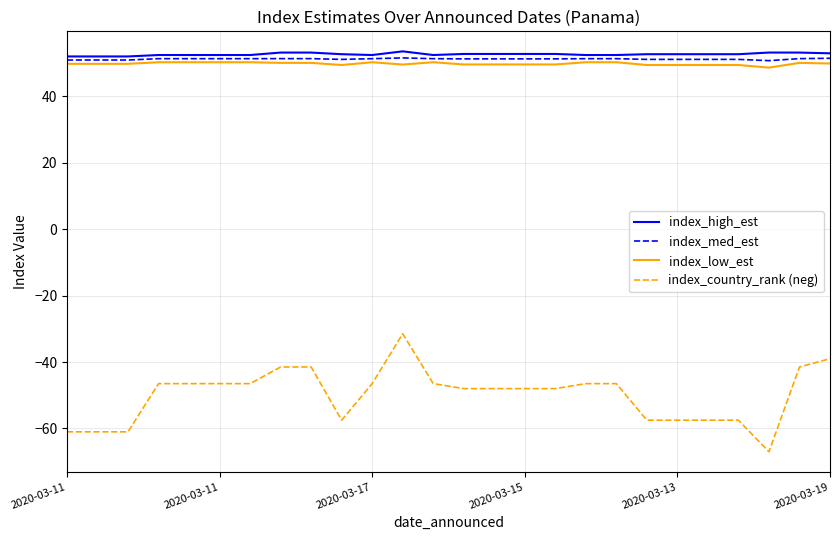

True or false: index_country_rank (neg) and index_med_est intersect in this chart.

False